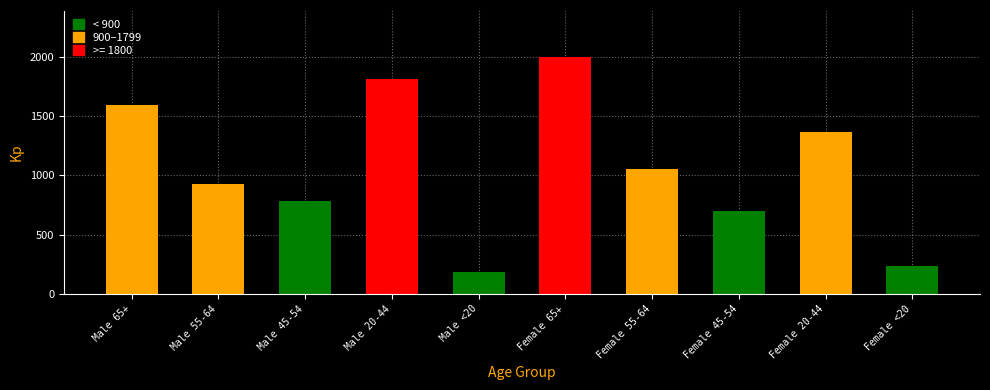

Reading left to right, extract all data points from this chart.

Male 65+=1595	Male 55-64=928	Male 45-54=787	Male 20-44=1812	Male <20=183	Female 65+=1998	Female 55-64=1056	Female 45-54=698	Female 20-44=1370	Female <20=232